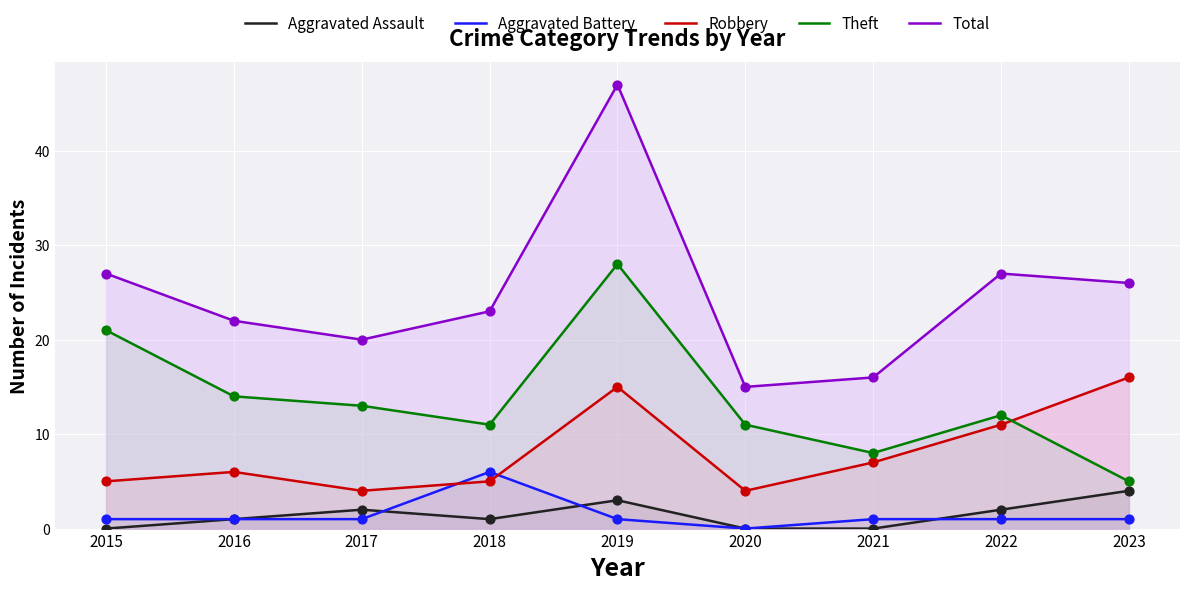

What is the total value across all series at 2023?

52